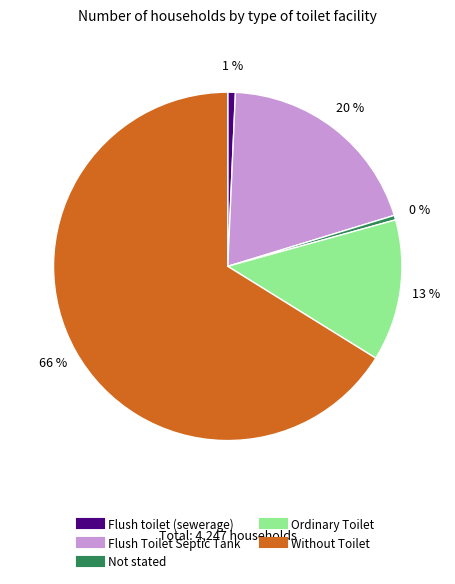

Which slice represents more than half of the pie?

Without Toilet